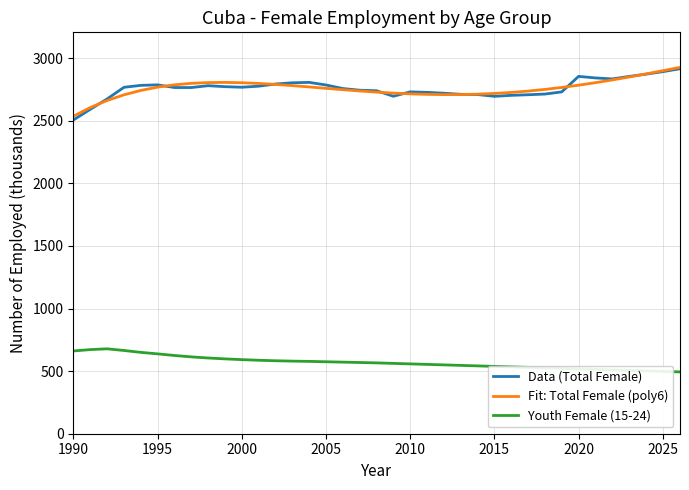

Which series has the largest range (max minus min)?

Data (Total Female)